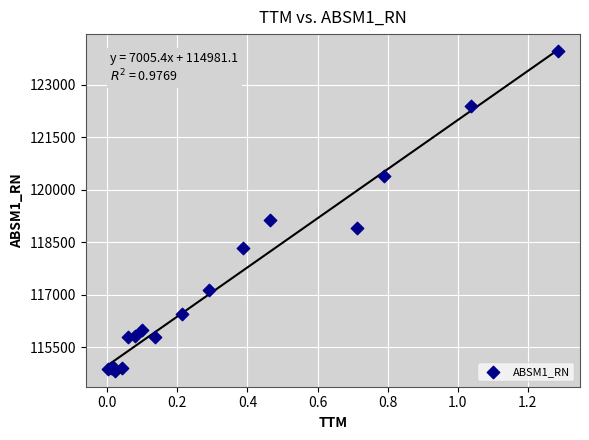

What Y value in the scatter plot is closest to 119396?

119127.6